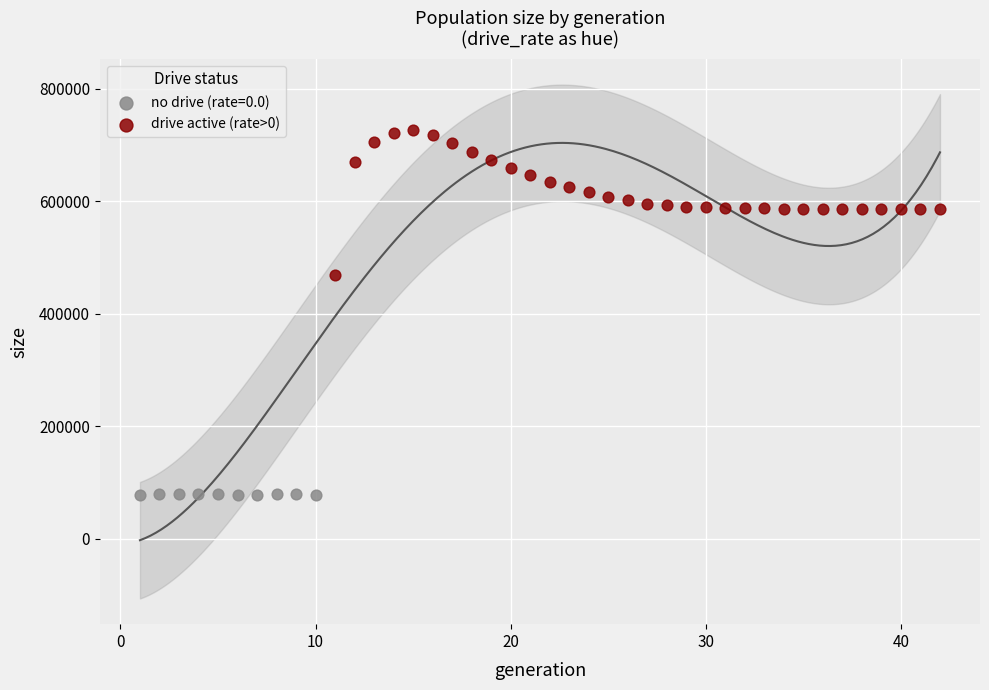

Which series contains the highest Y value?

drive active (rate>0)